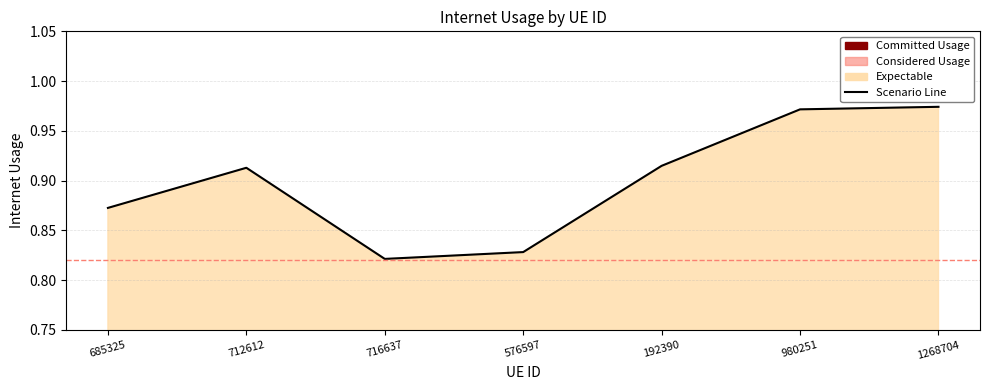

Reading left to right, extract all data points from this chart.

685325=0.9	712612=0.9	716637=0.8	576597=0.8	192390=0.9	980251=1.0	1268704=1.0